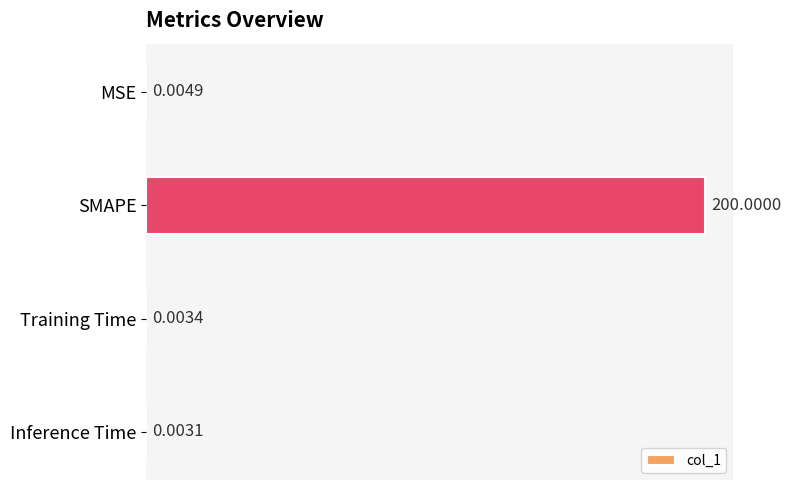

Which has a higher value, SMAPE or MSE?

SMAPE